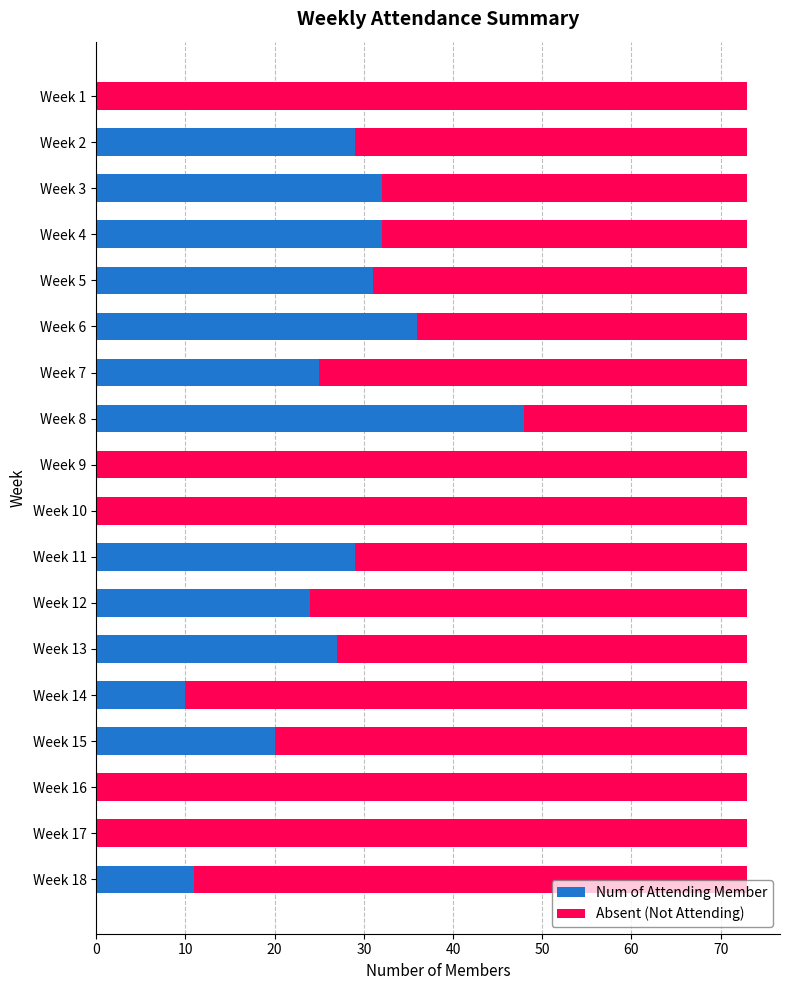

What is the total value across all series at Week 12?

73